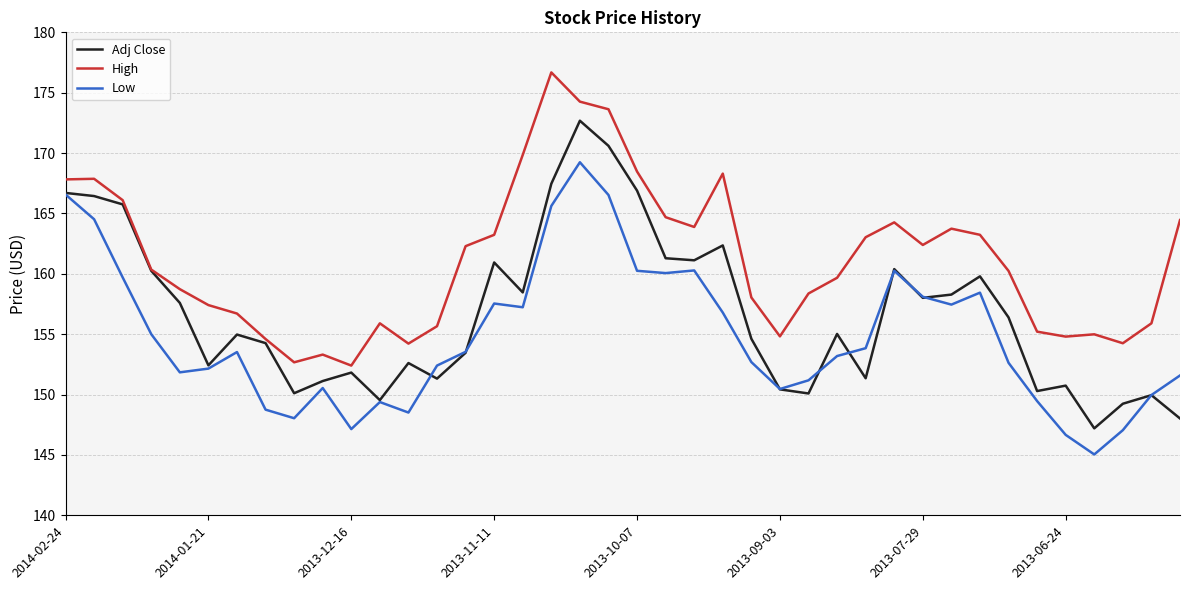

How many series are shown in this chart?

3